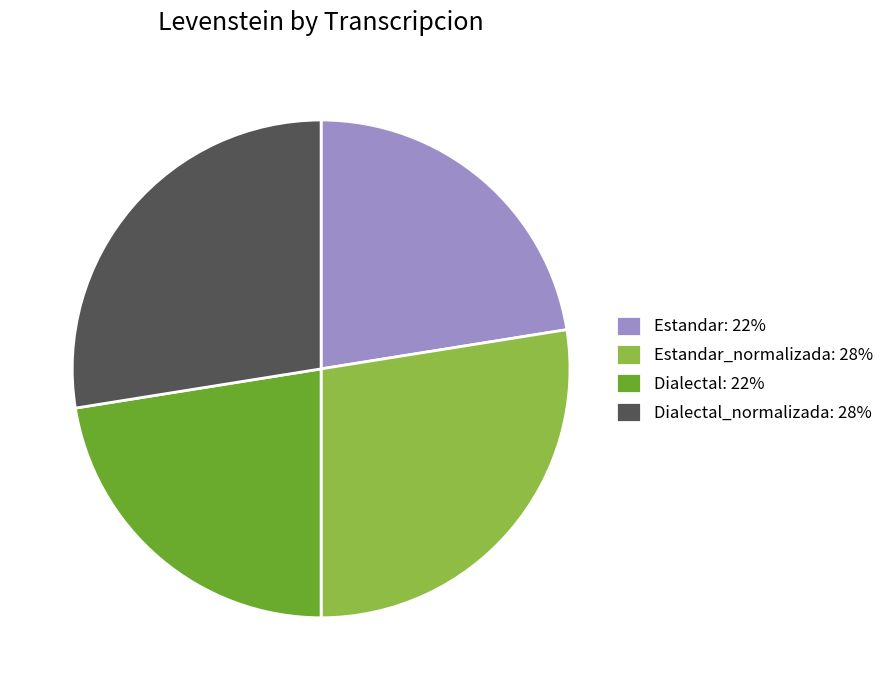

Count the number of slices in the pie.

4